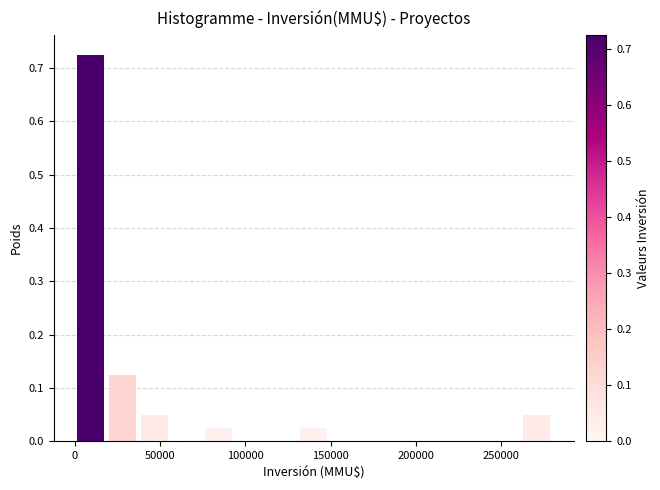

Read against the x-axis, roughly where is the centre of the tallest bar?

10000